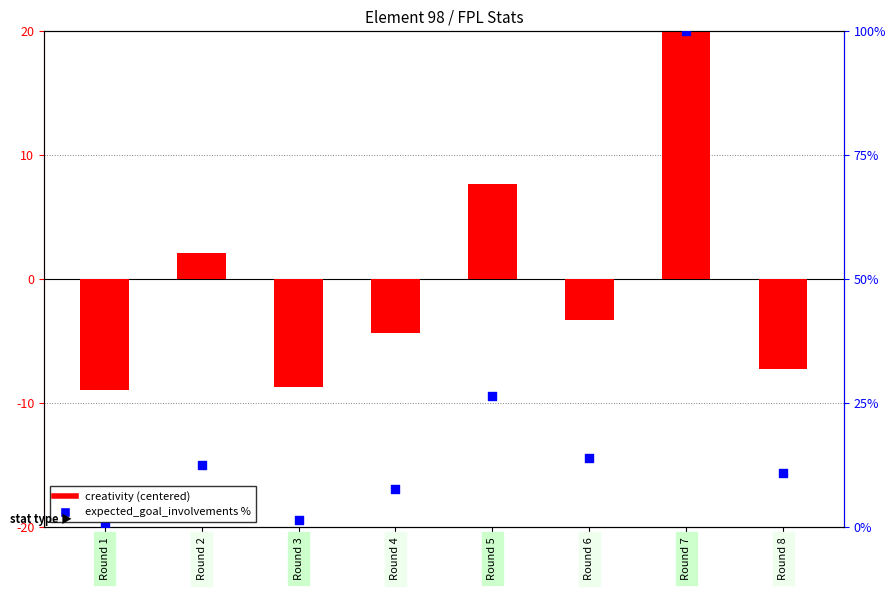

Which series contains the highest Y value?

expected_goal_involvements